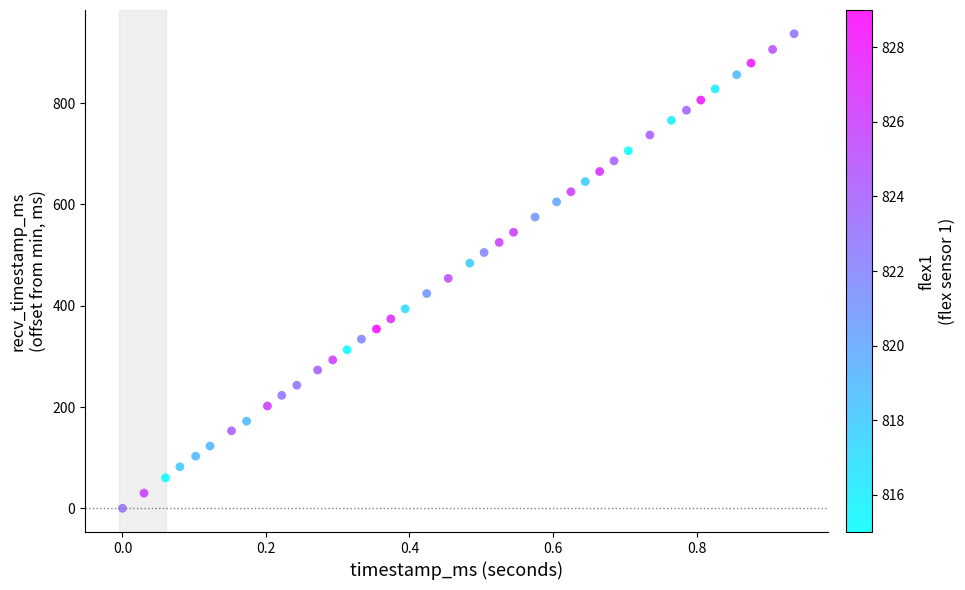

What is the range of Y values (max minus min)?

937